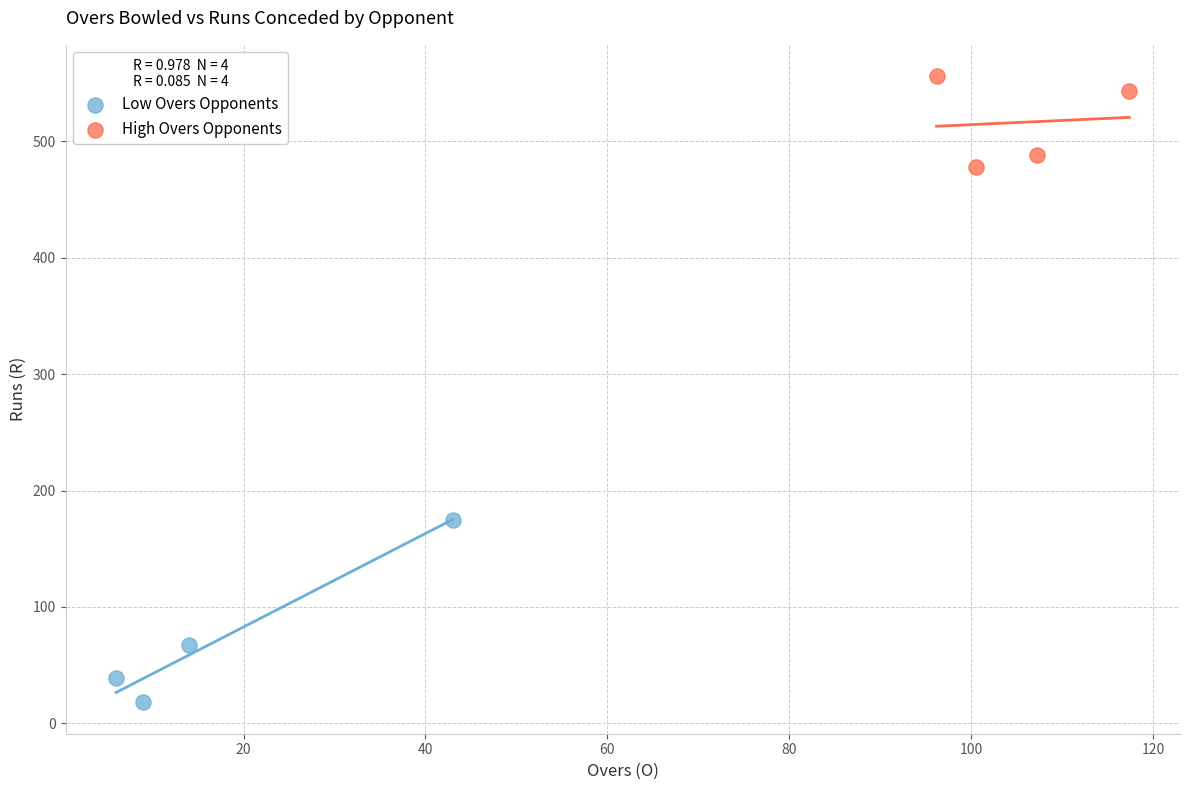

Which series contains the highest Y value?

High Overs Opponents